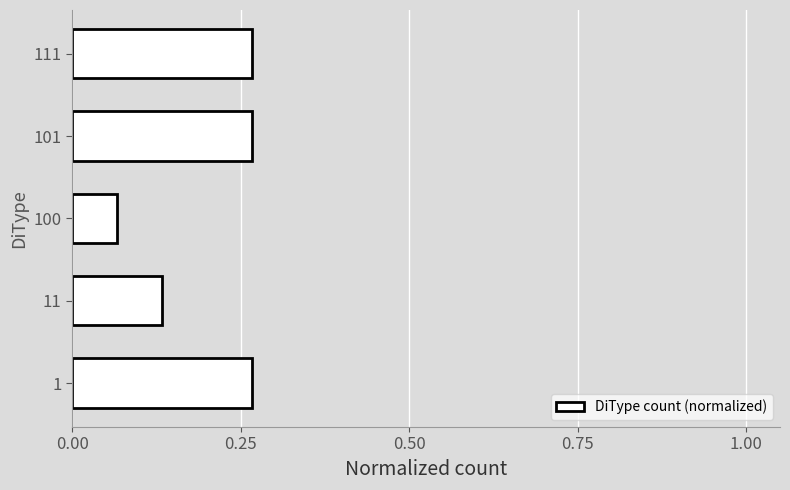

Which category has the lowest value across all series?

100